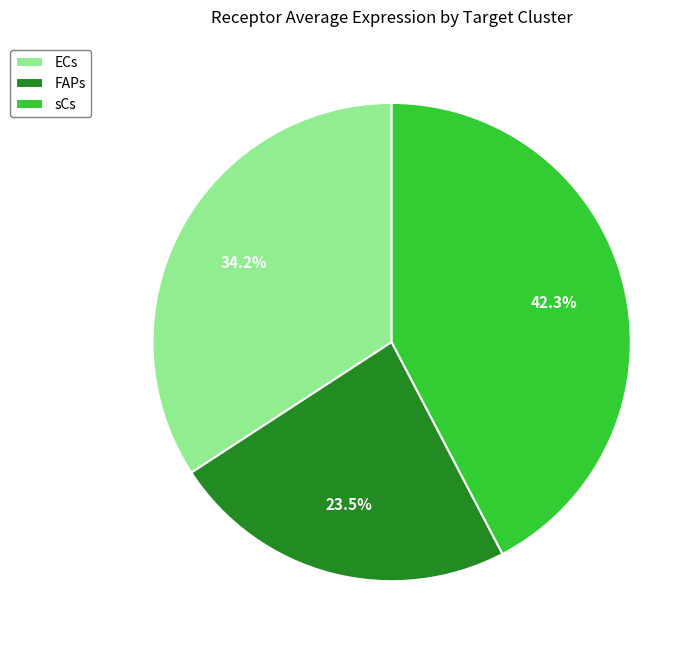

True or false: sCs accounts for 42% of the total.

True